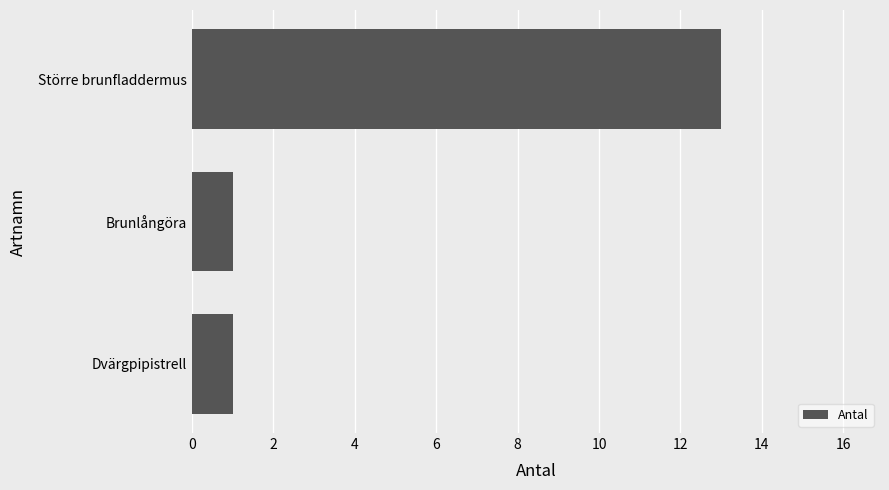

What is the change in value from Dvärgpipistrell to Större brunfladdermus?

+12